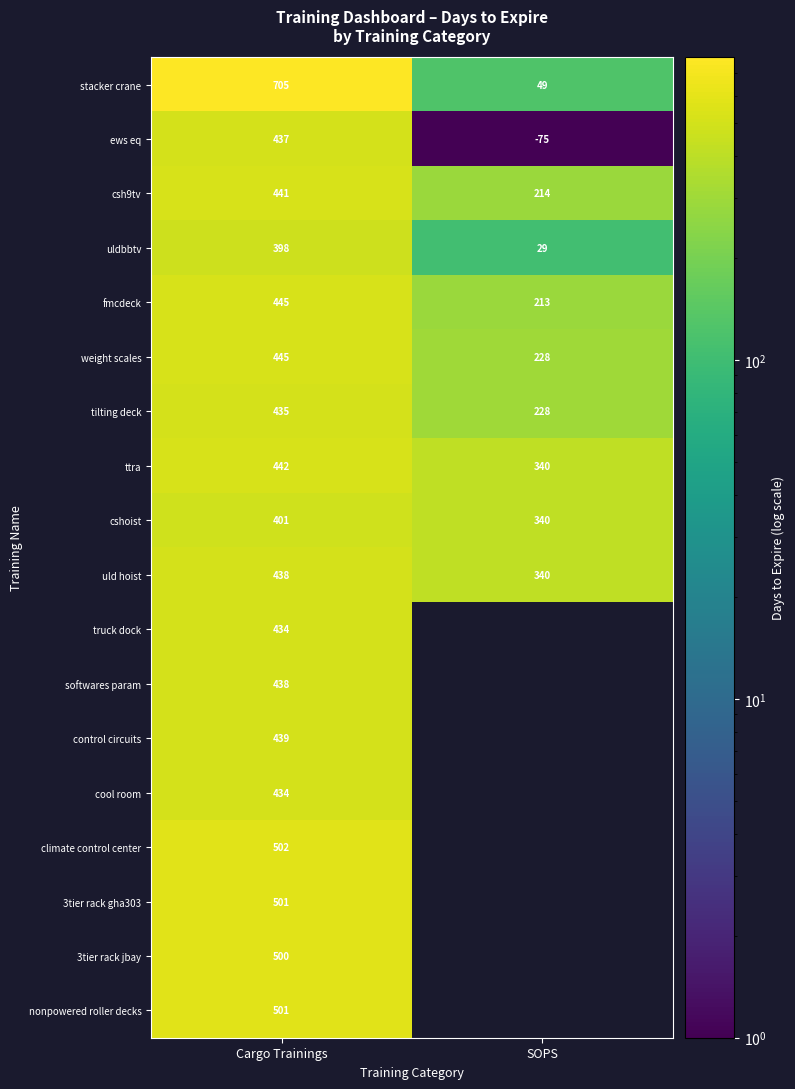

List the labels in order of ttra value, smallest first.

SOPS, Cargo Trainings